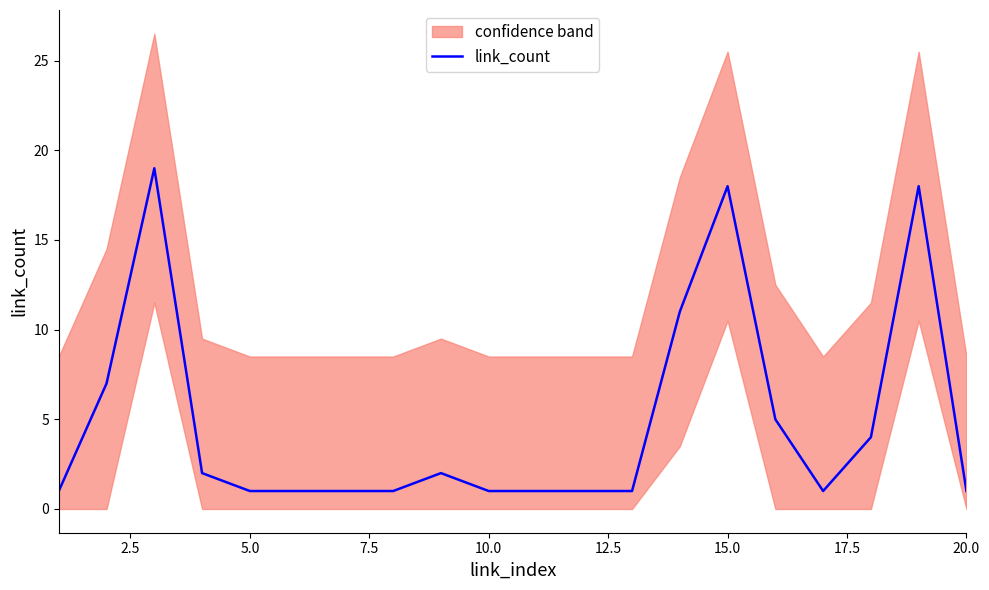

Reading left to right, transcribe all the data shown in this chart.

1	7	19	2	1	1	1	1	2	1	1	1	1	11	18	5	1	4	18	1